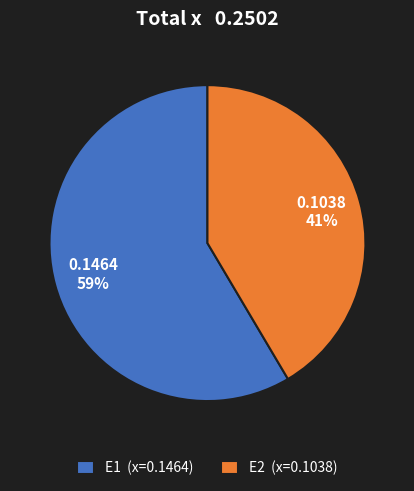

To the nearest percent, what is the average slice percentage?

50%